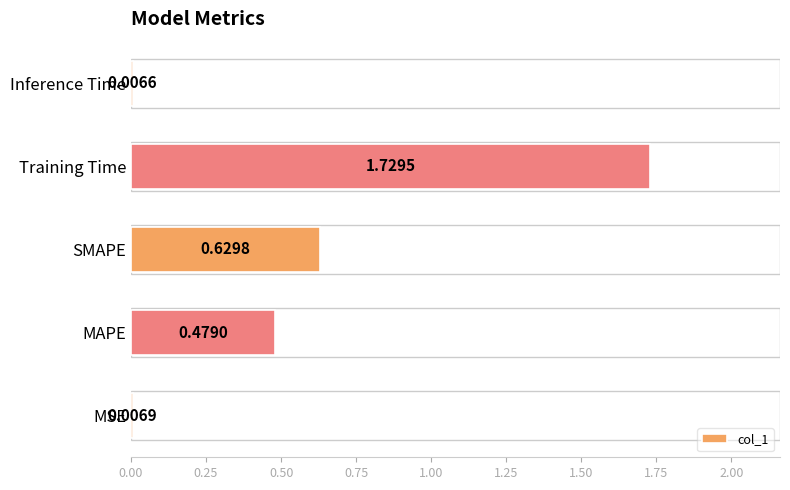

List the labels in order of value, smallest first.

Inference Time, MSE, MAPE, SMAPE, Training Time